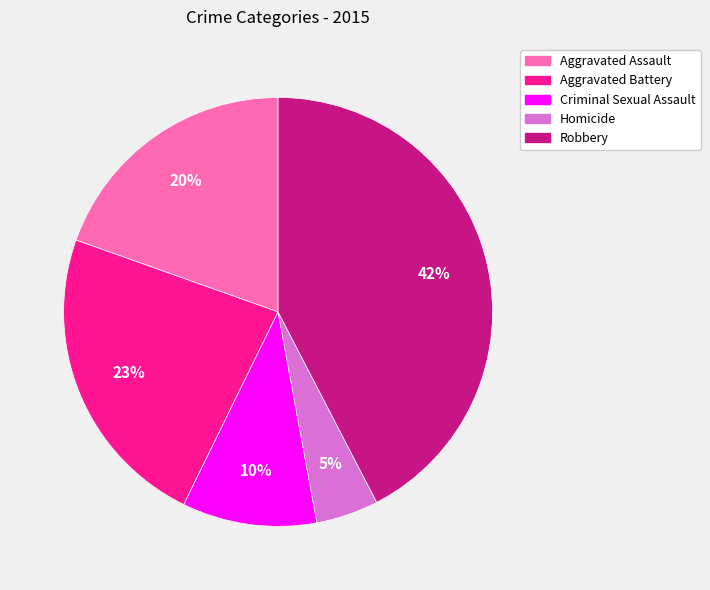

To the nearest percent, what portion does Aggravated Battery represent?

23%